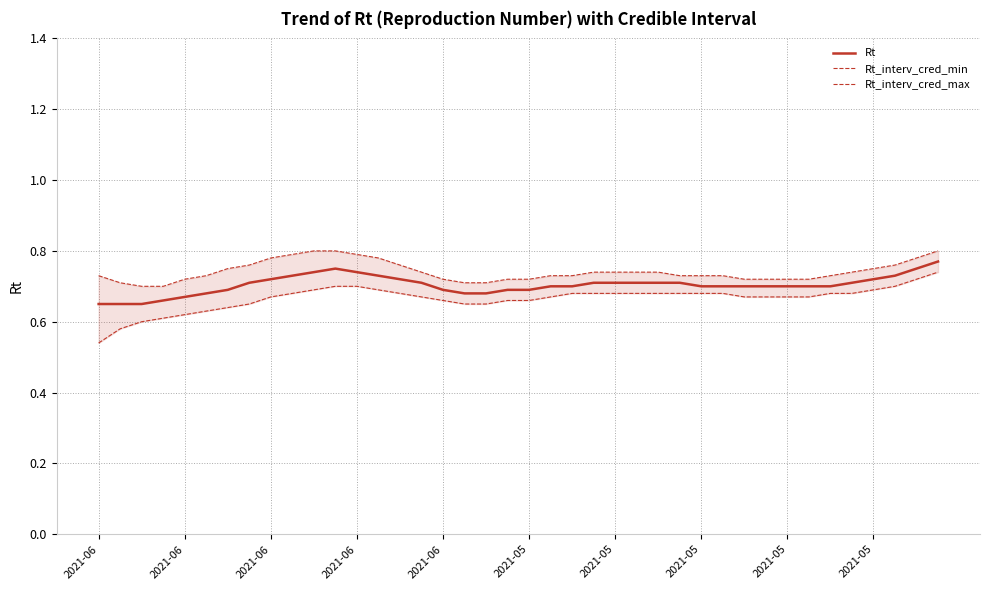

What is the highest value of the Rt_interv_cred_max series?

0.8